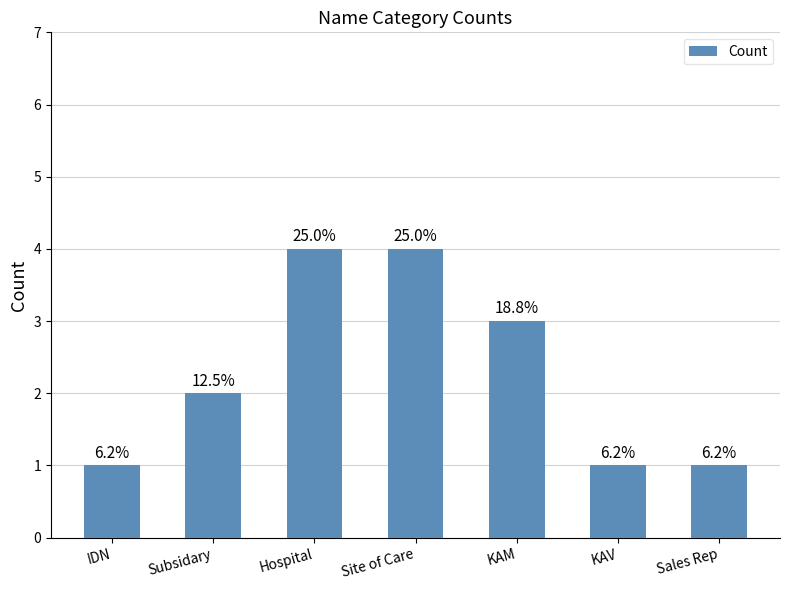

True or false: the data shows 1 at KAV.

True